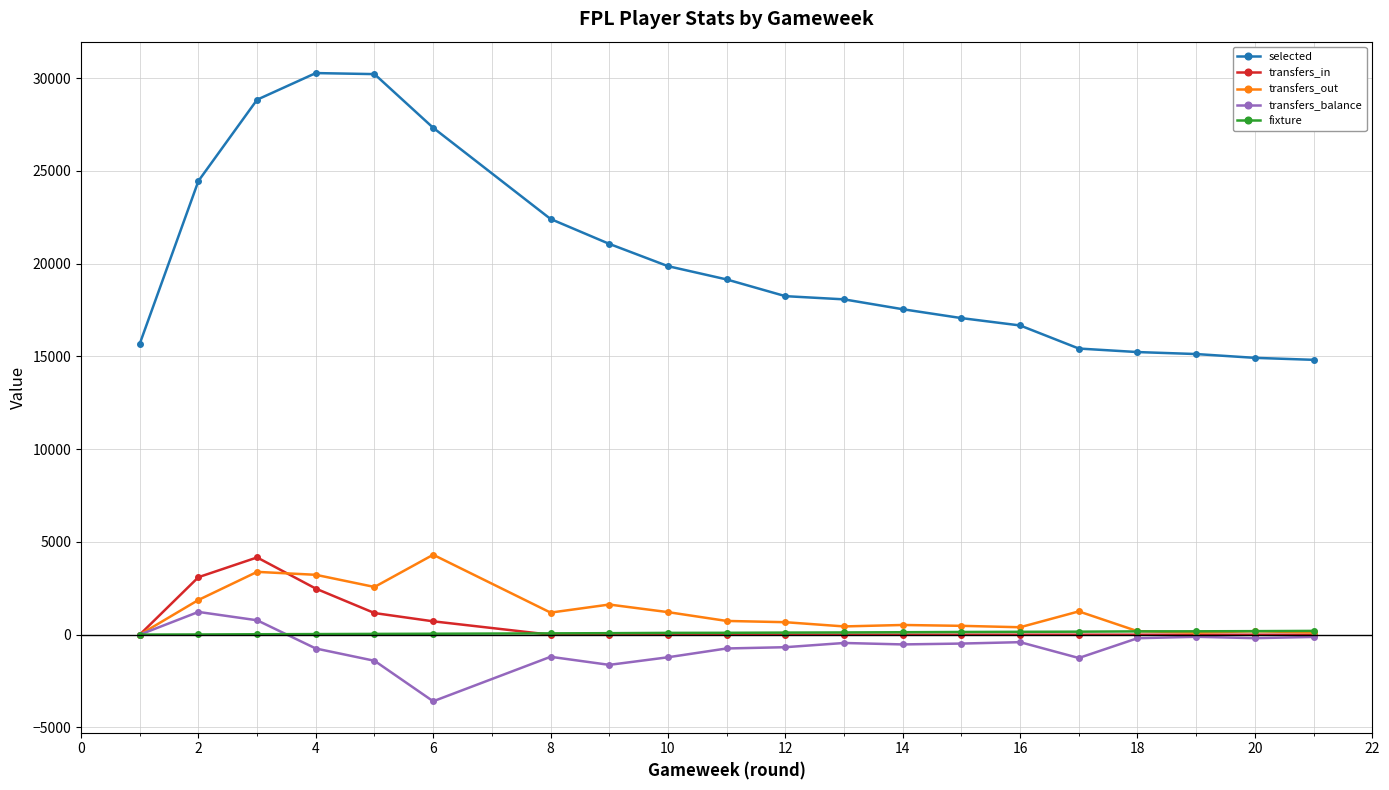

What is the value of the transfers_out point at the 16th from the left?

1256